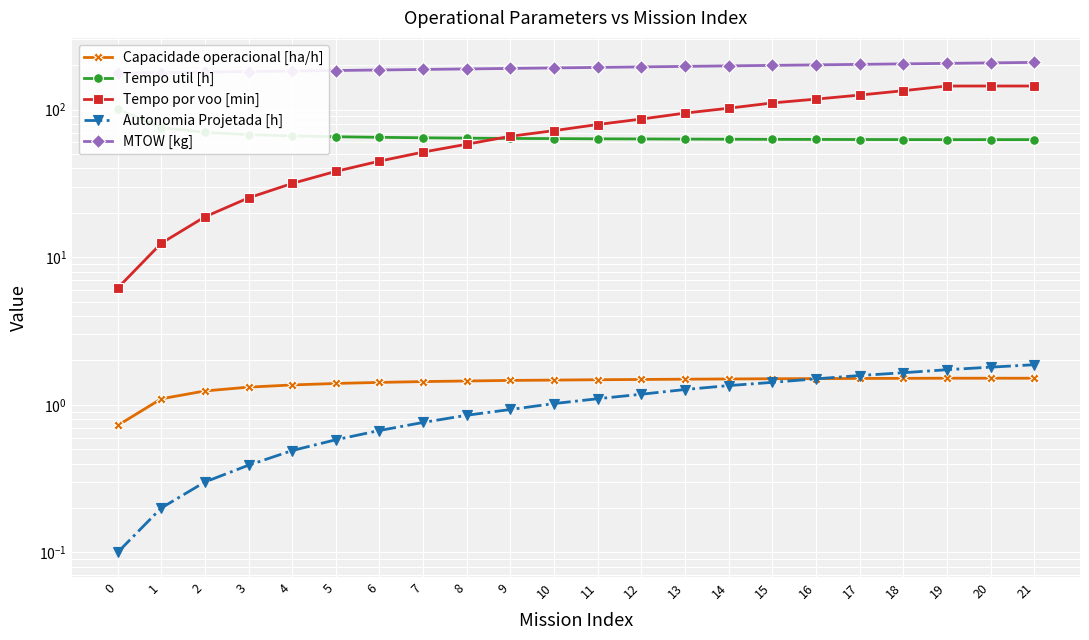

How many interior local peaks does the Capacidade operacional [ha/h] series have?

1